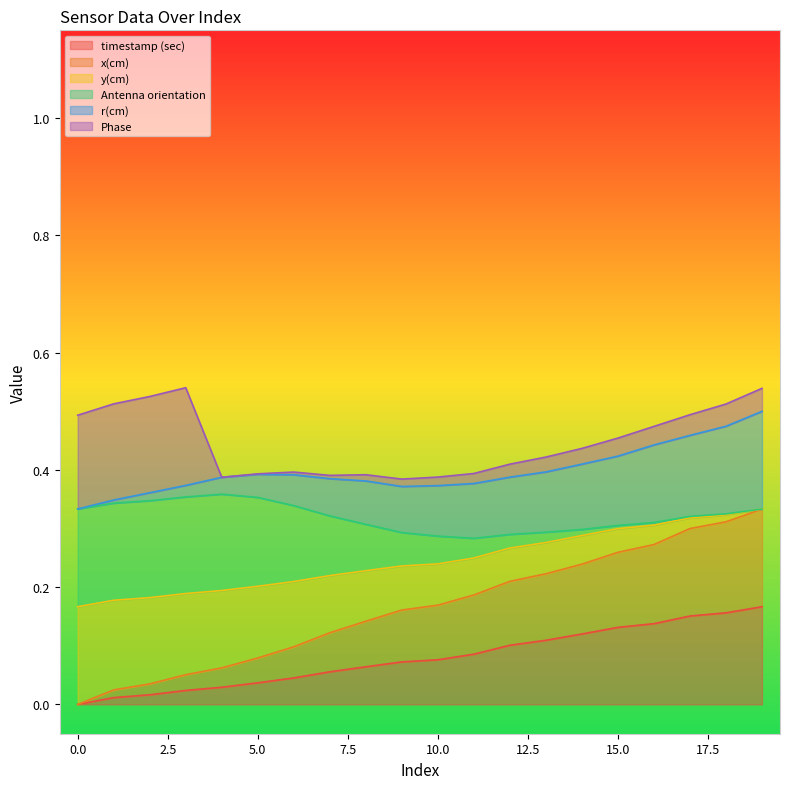

What is the total value across all series at 0.0?

0.5